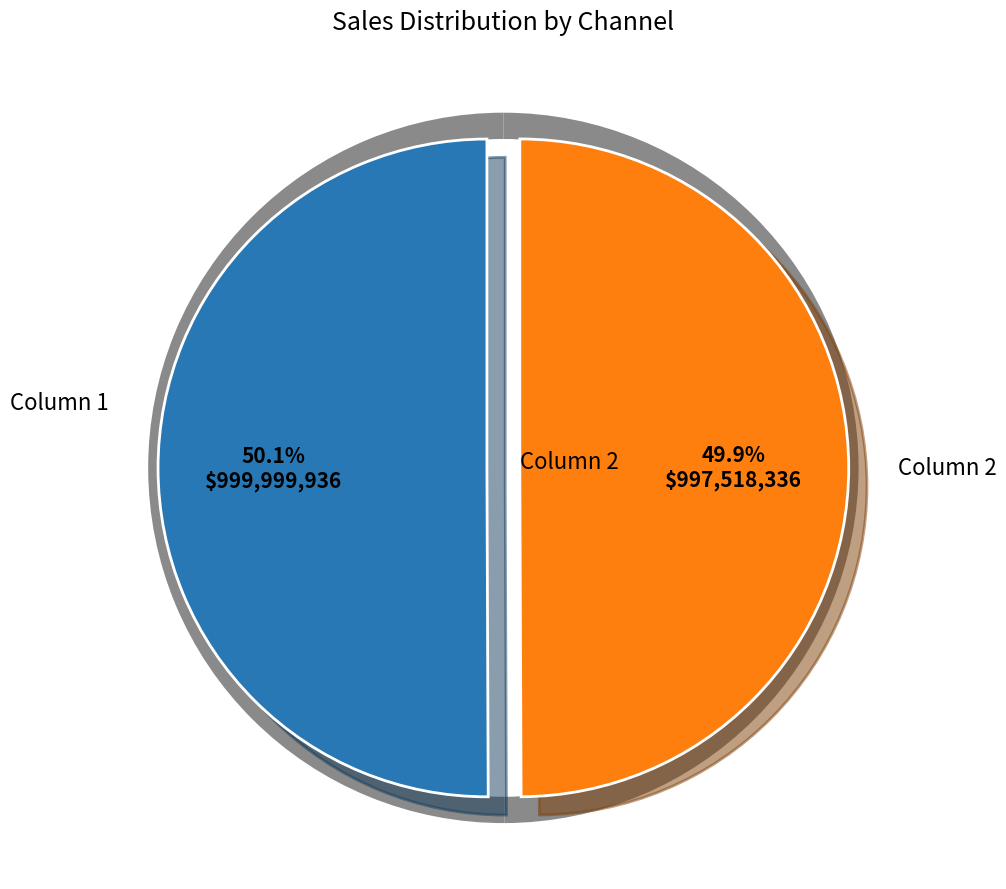

Between Column 1 and Column 2, which is larger?

Column 1